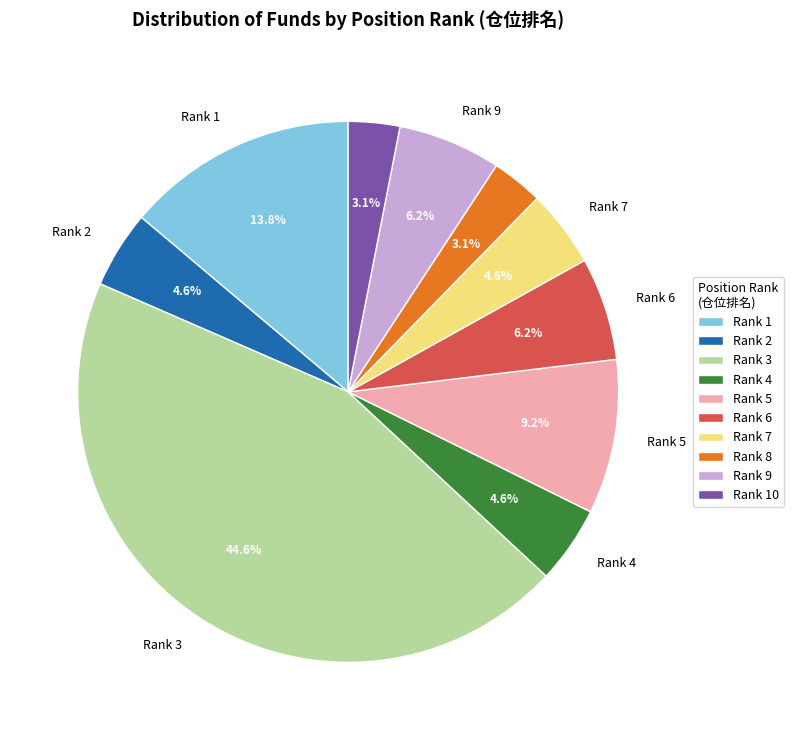

Does any single category account for the majority?

No